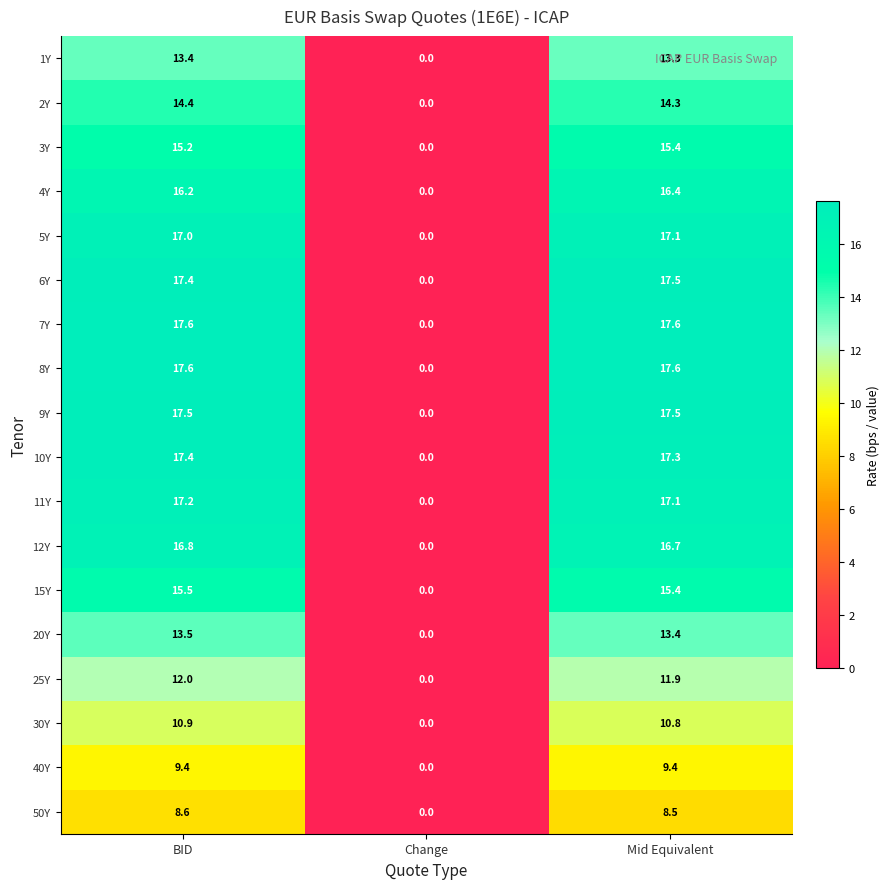

How many categories are shown in the chart?

3